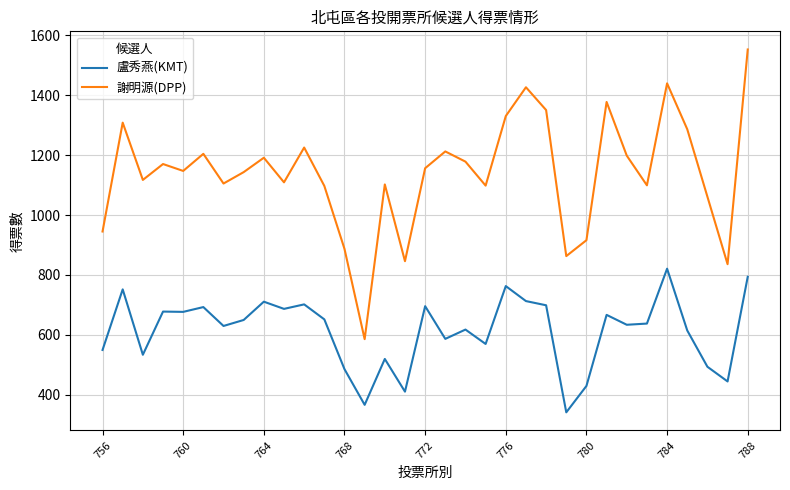

What is the smallest value displayed?

342